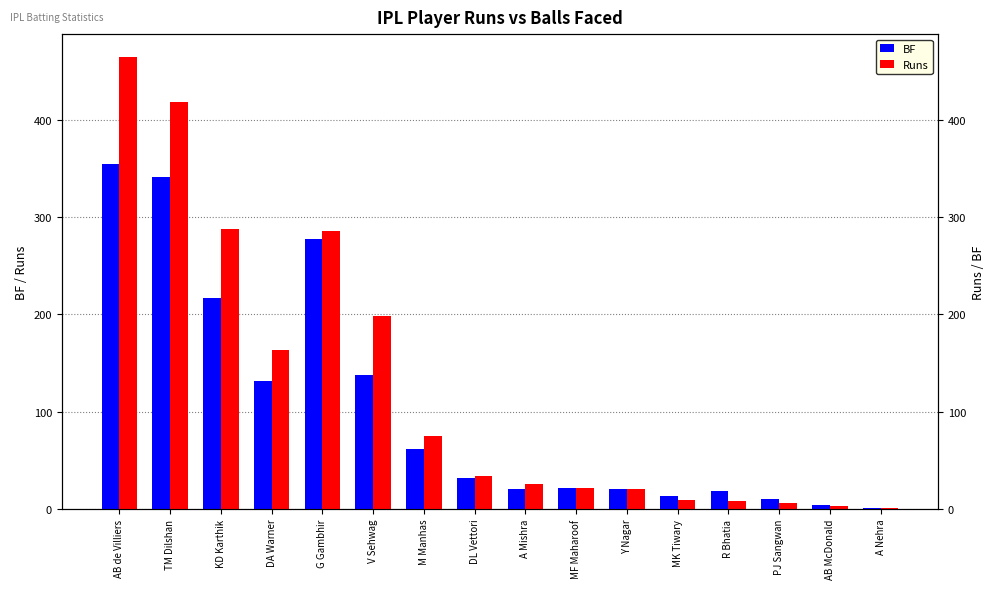

Reading left to right, extract all data points from this chart.

BF: 355	341	217	132	278	138	62	32	20	21	20	13	18	10	4	1
Runs: 465	418	288	163	286	198	75	34	26	21	20	9	8	6	3	1